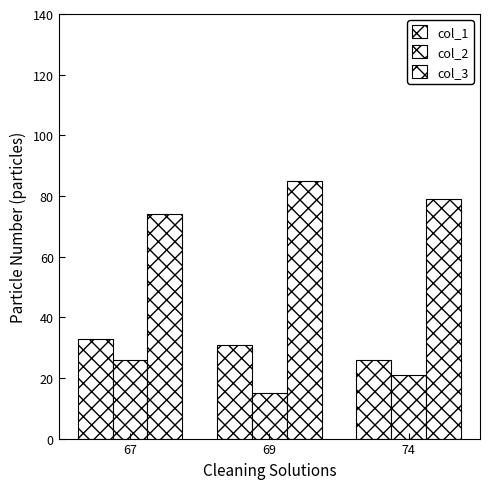

How many series are shown in this chart?

3